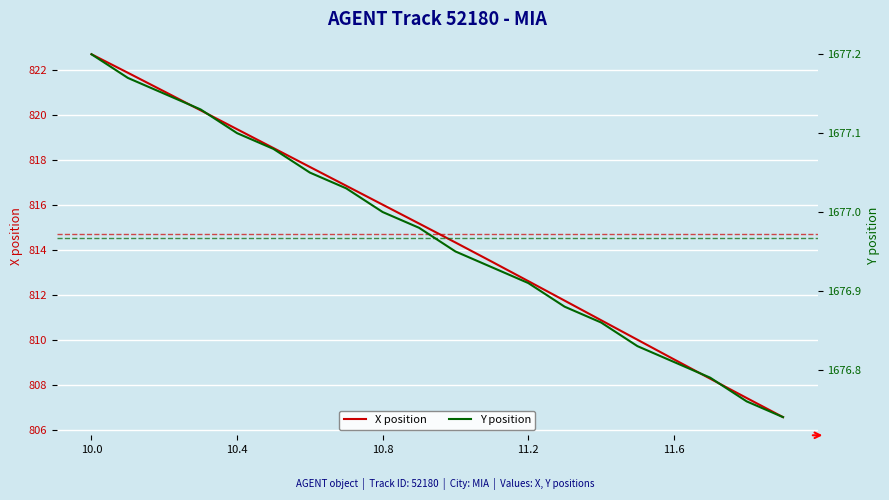

True or false: X position has more than 1 points higher than both neighbors.

False